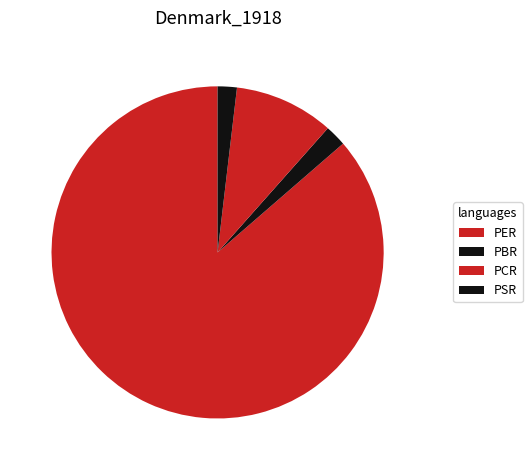

What portion of the pie excludes PBR?

97.9%